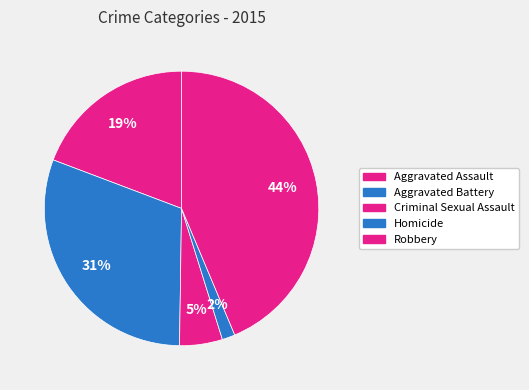

Is Robbery the majority of the pie?

No